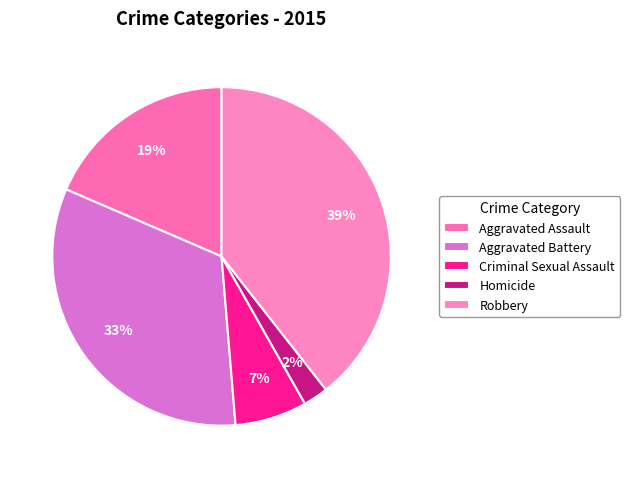

What is the change in value from Homicide to Robbery?

+140